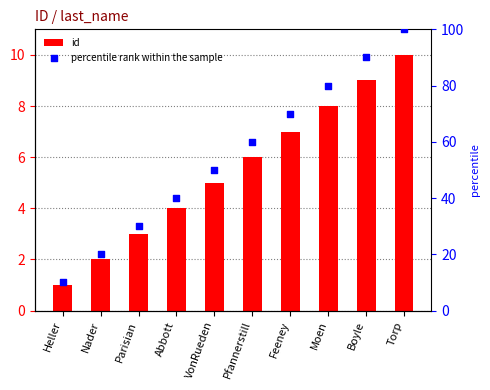

At how many categories does at least one series exceed 15?

9